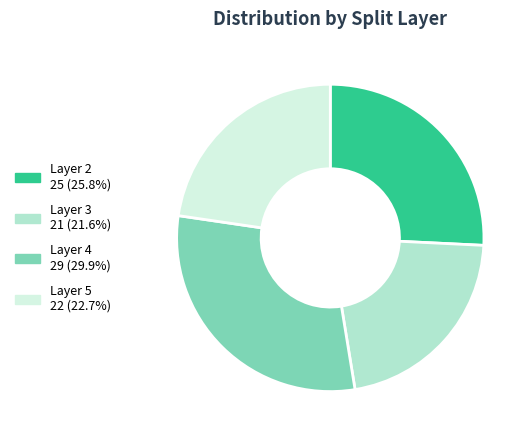

Is there any slice that represents more than half of the pie?

No